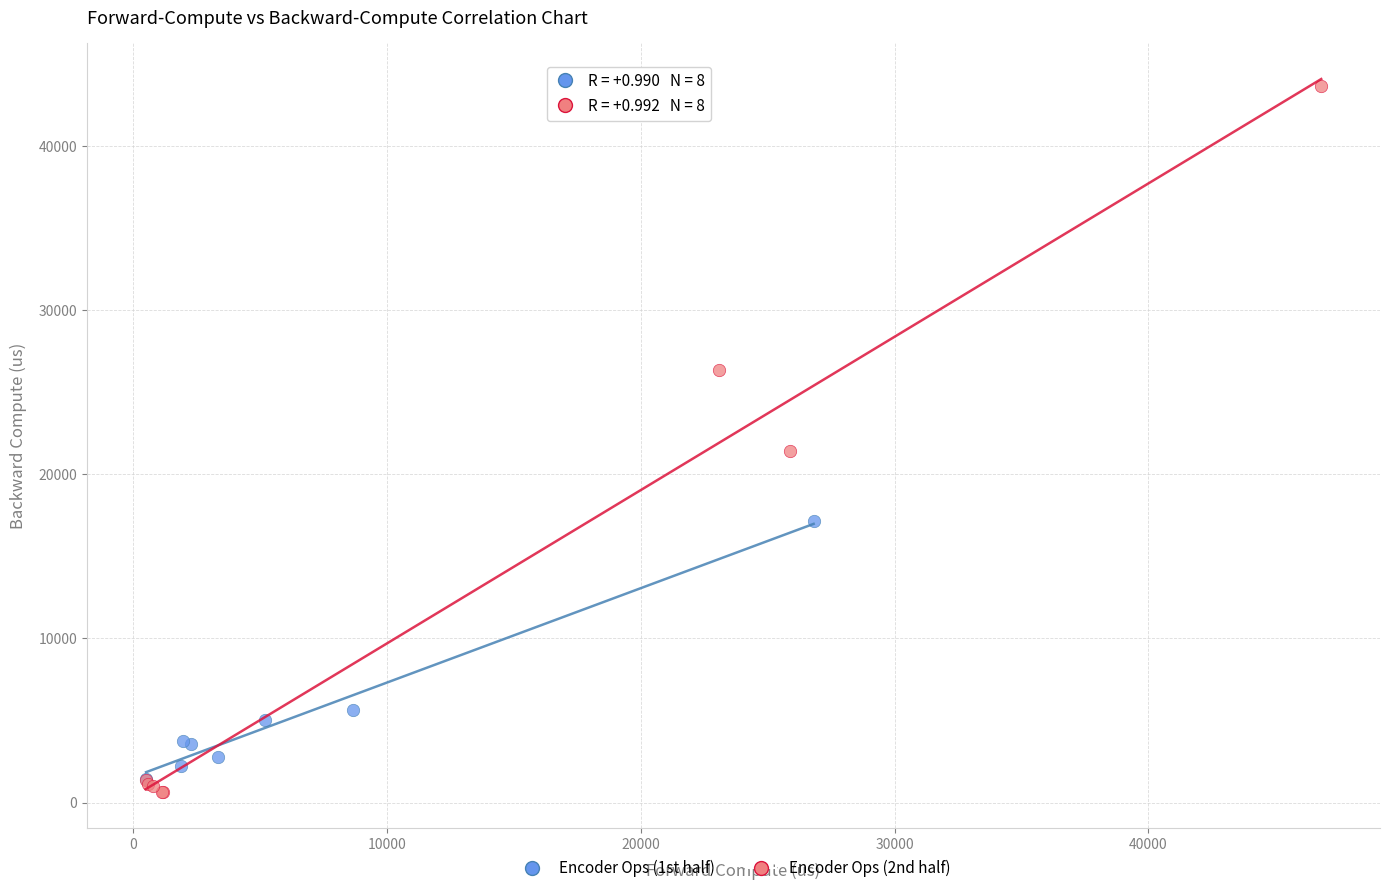

Which series has the widest spread of Y values?

Encoder Ops (2nd half)